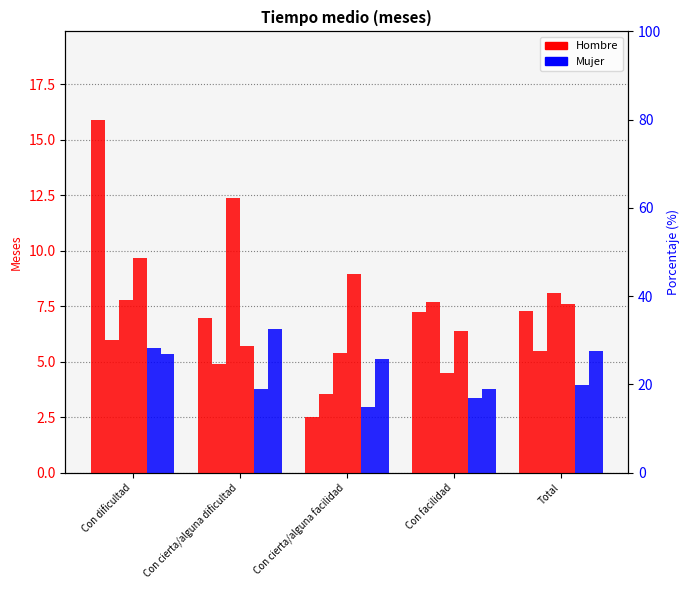

Reading left to right, extract all data points from this chart.

Hombre 2007: 15.9	7.0	2.5	7.3	7.3
Hombre 2012: 6.0	4.9	3.5	7.7	5.5
Hombre 2016: 7.8	12.4	5.4	4.5	8.1
Hombre 2023: 9.7	5.7	8.9	6.4	7.6
Mujer 2007: 5.6	3.8	2.9	3.4	4.0
Mujer 2012: 5.4	6.5	5.1	3.8	5.5